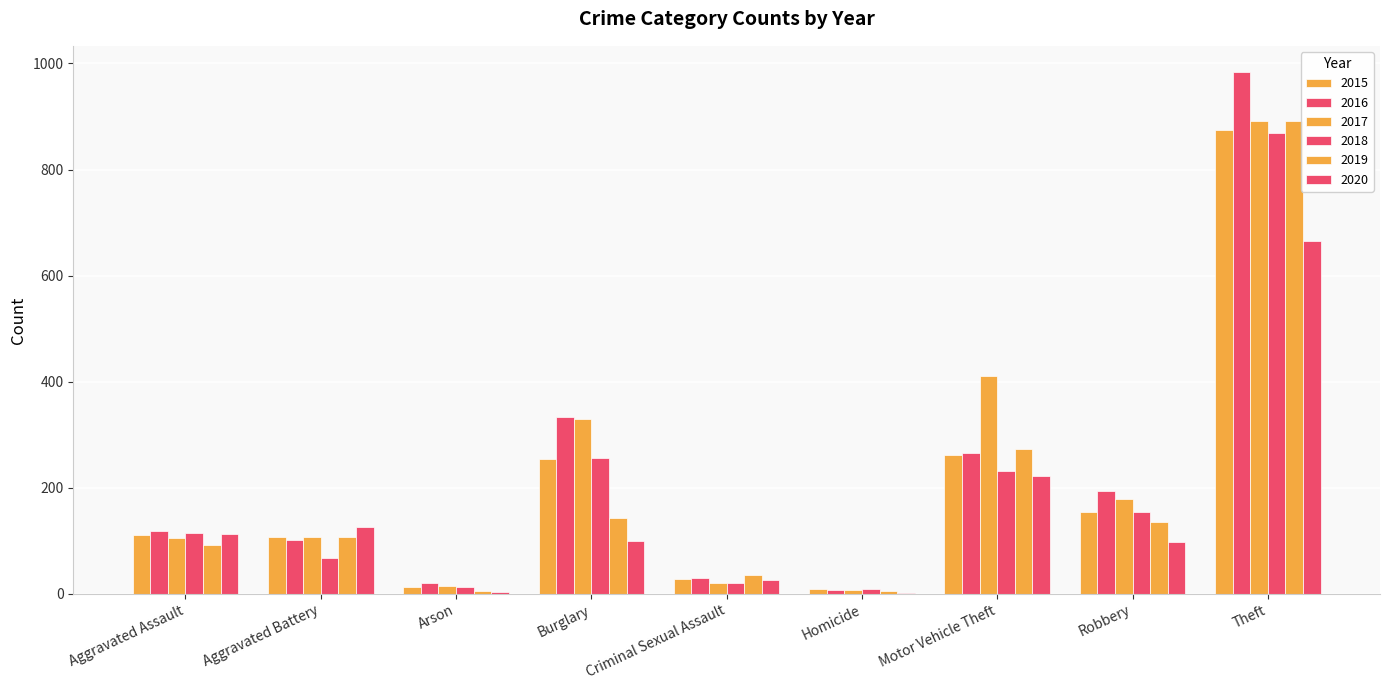

How many series are shown in this chart?

6